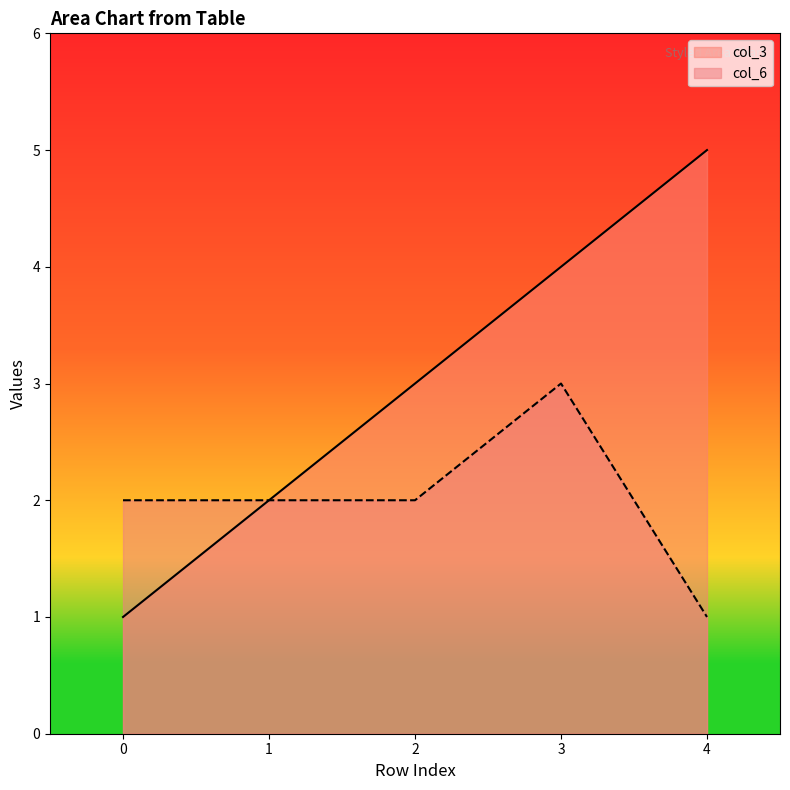

Which series has the widest spread of values?

col_3